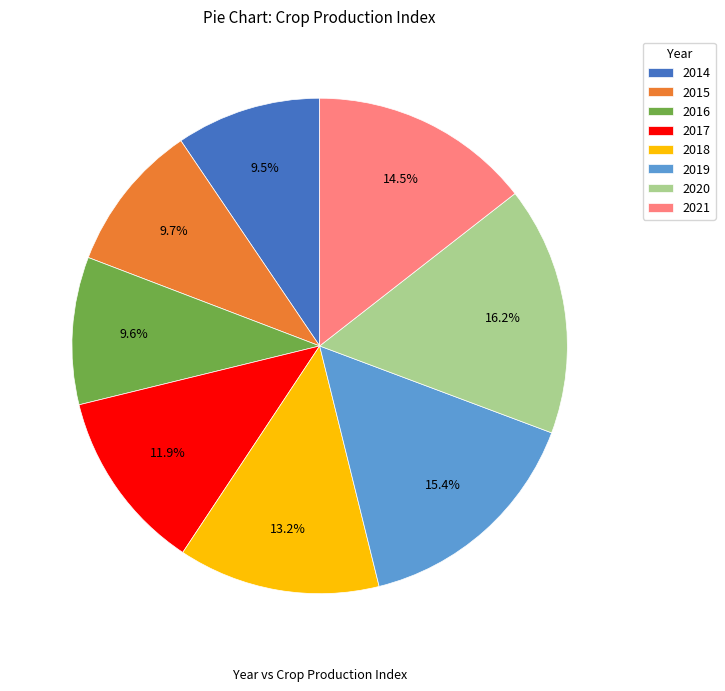

Is 2019 the majority of the pie?

No